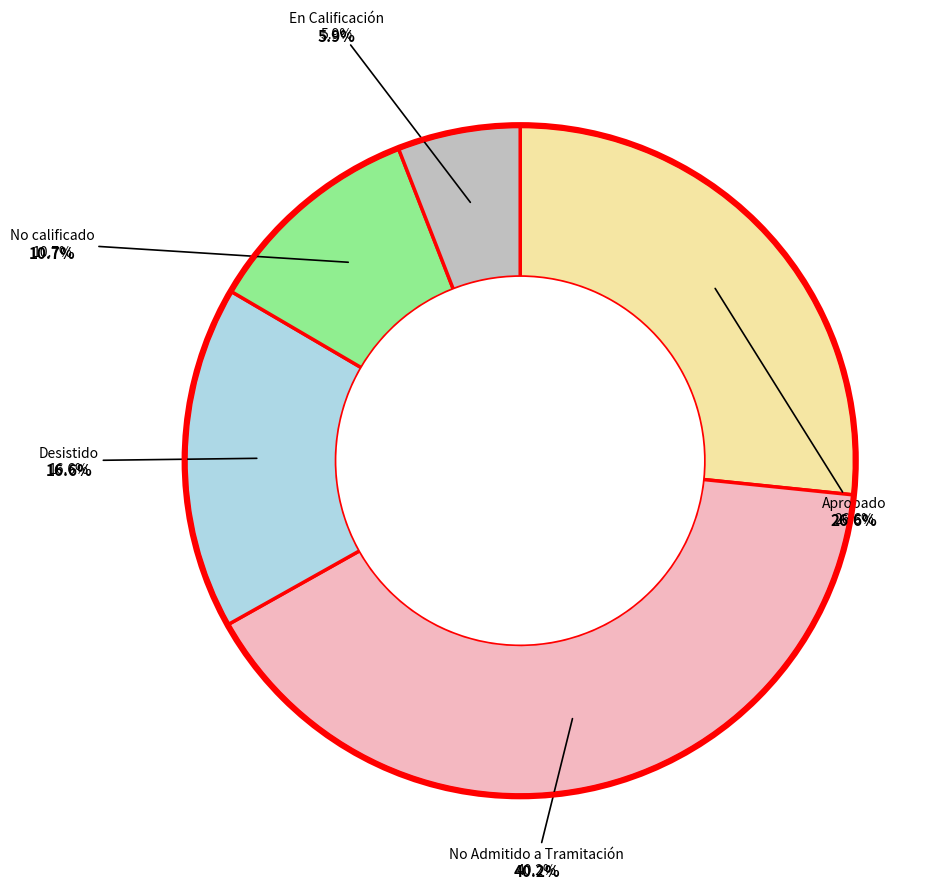

Is there any slice that represents more than half of the pie?

Yes